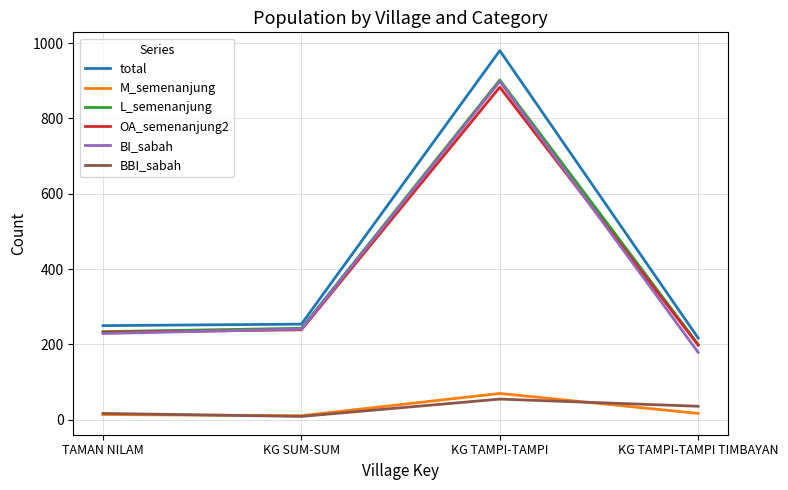

What is the difference between the highest and lowest values at KG TAMPI-TAMPI TIMBAYAN?

200